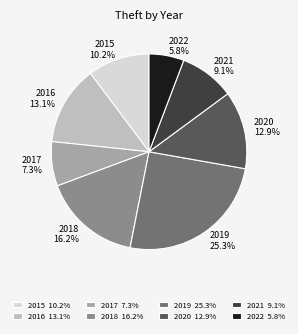

The 2017 slice represents 17% of the pie. True or false?

False